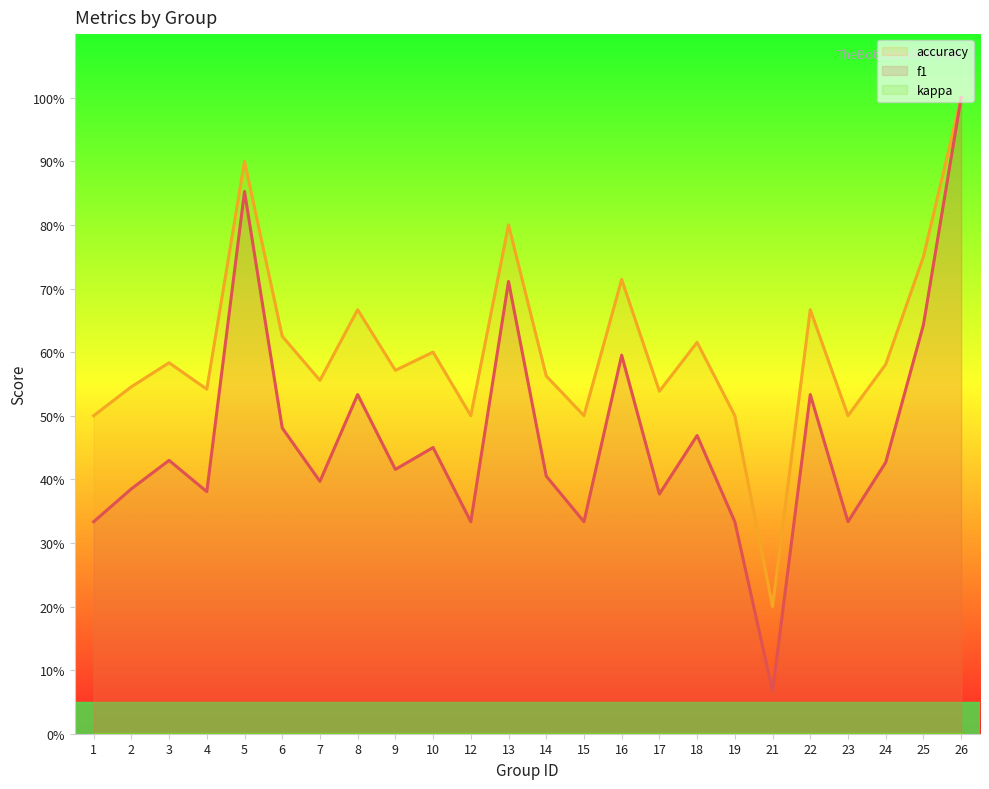

Is the value of accuracy at 25 greater than the value of f1 at 25?

Yes